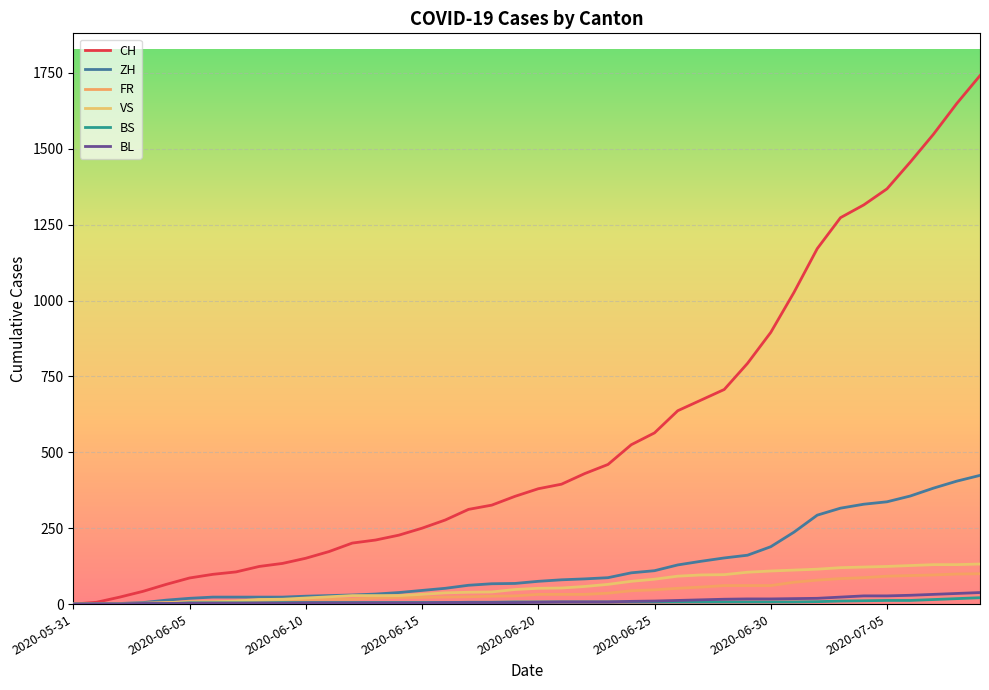

True or false: BL and CH intersect in this chart.

False